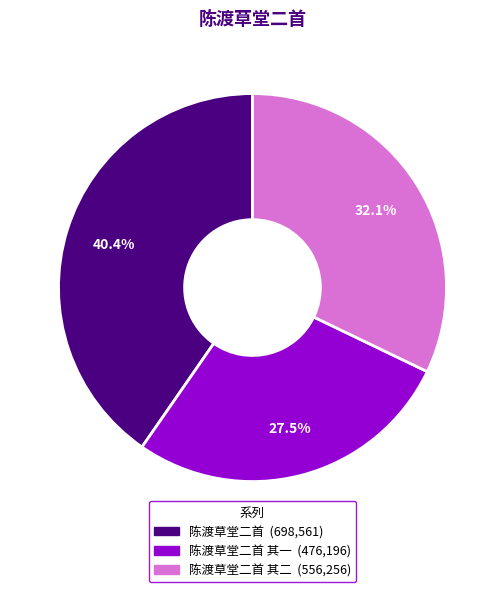

Does any single category account for the majority?

No